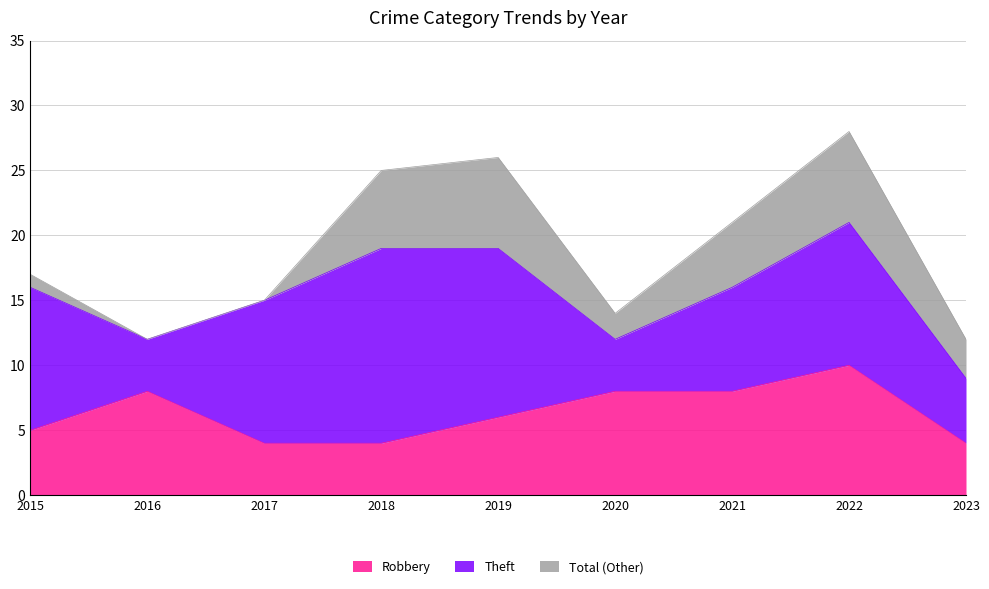

Reading right to left, transcribe all the data shown in this chart.

Robbery: 2023=4	2022=10	2021=8	2020=8	2019=6	2018=4	2017=4	2016=8	2015=5
Total: 2023=12	2022=28	2021=21	2020=14	2019=26	2018=25	2017=15	2016=12	2015=17